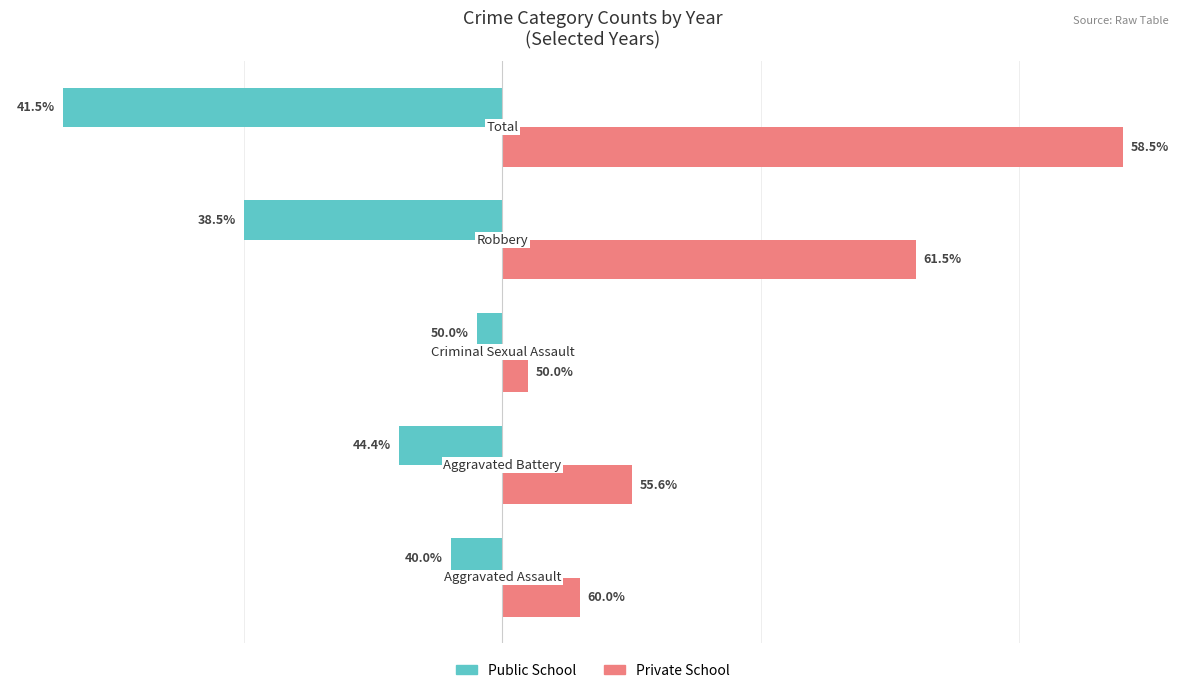

What are all the series names shown in the legend?

Public School, Private School